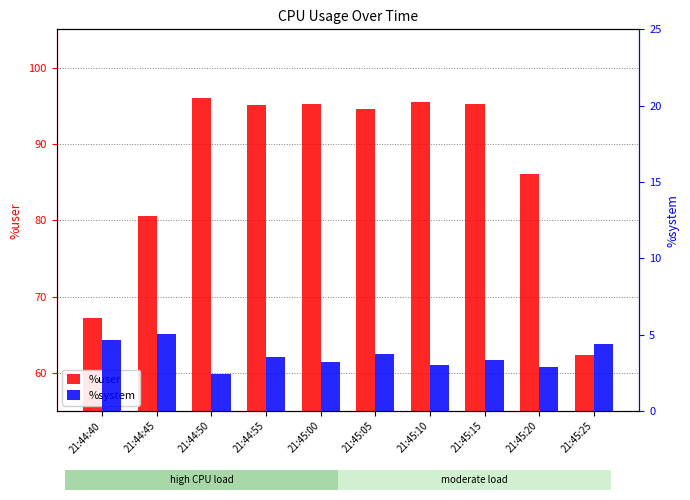

Rank the series at 21:45:15 from highest to lowest value.

%user, %system